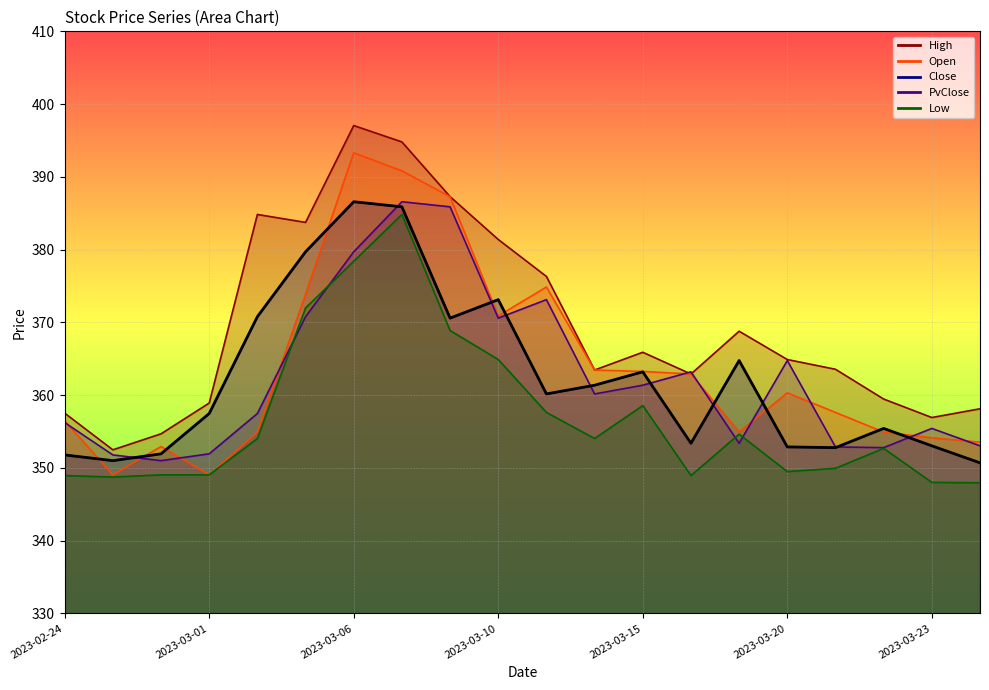

True or false: the data shows 351.8 at 2023-02-24.

True